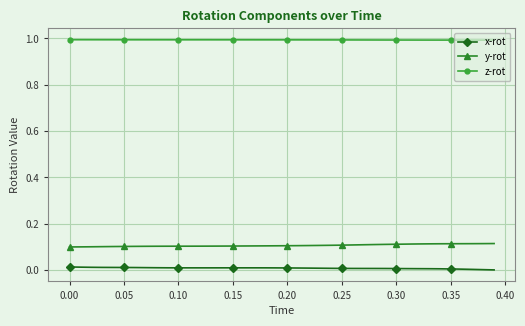

What is the sum of all x-rot values?

0.3